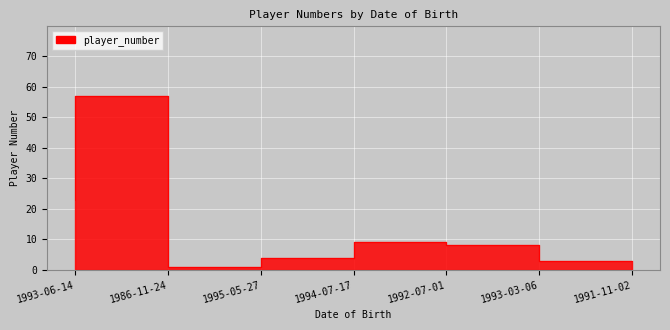

What is the label of the 3rd point from the right?

1992-07-01